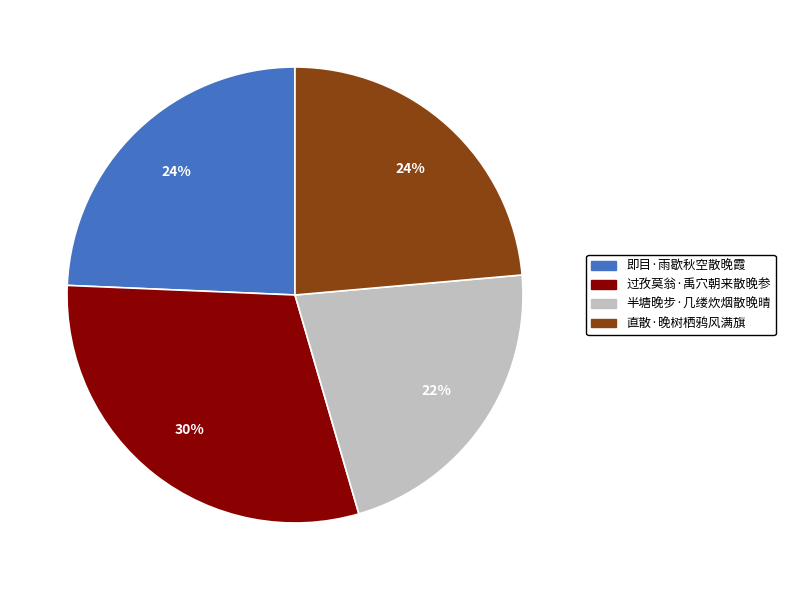

Between 即目·雨歇秋空散晚霞 and 过孜莫翁·禹穴朝来散晚参, which is larger?

过孜莫翁·禹穴朝来散晚参